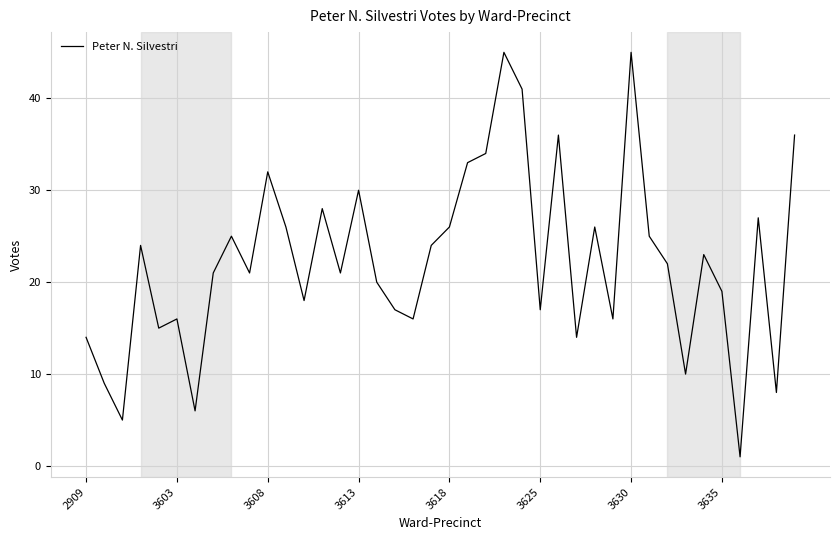

What is the difference between the maximum and minimum values?

44